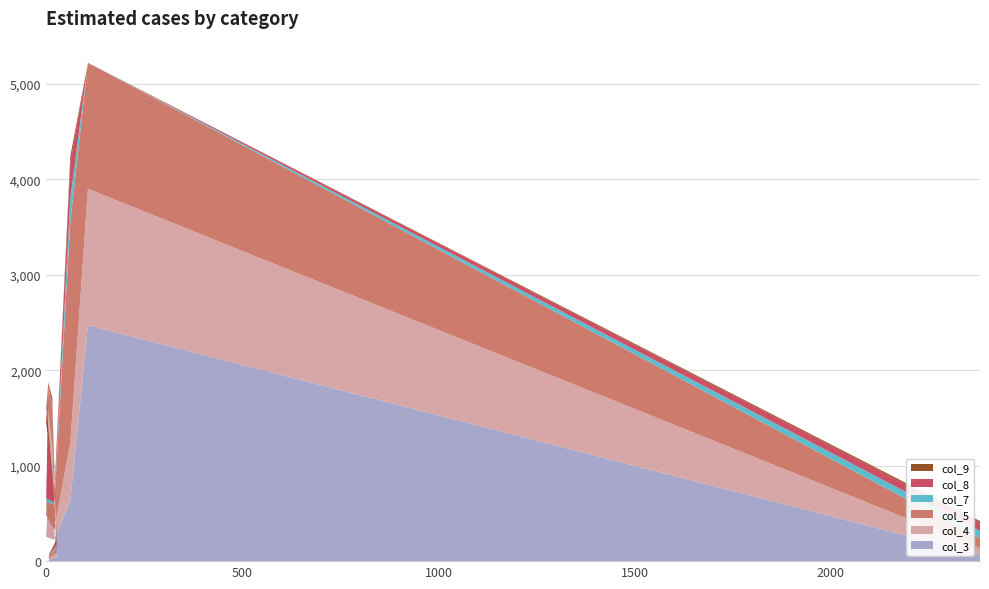

Reading left to right, what are all the values shown in this chart?

col_3: 7=7	6=14	26=46	15=528	5=712	0=256	20=226	61=634	106=2472	2380=70
col_4: 7=8	6=9	26=37	15=660	5=859	0=224	20=102	61=606	106=1430	2380=69
col_5: 7=10	6=17	26=60	15=431	5=256	0=147	20=261	61=2311	106=1320	2380=100
col_7: 7=2	6=4	26=18	15=5	5=6	0=34	20=24	61=247	106=0	2380=79
col_8: 7=26	6=9	26=34	15=32	5=33	0=793	20=62	61=378	106=0	2380=86
col_9: 7=10	6=11	26=30	15=56	5=7	0=153	20=17	61=65	106=0	2380=16